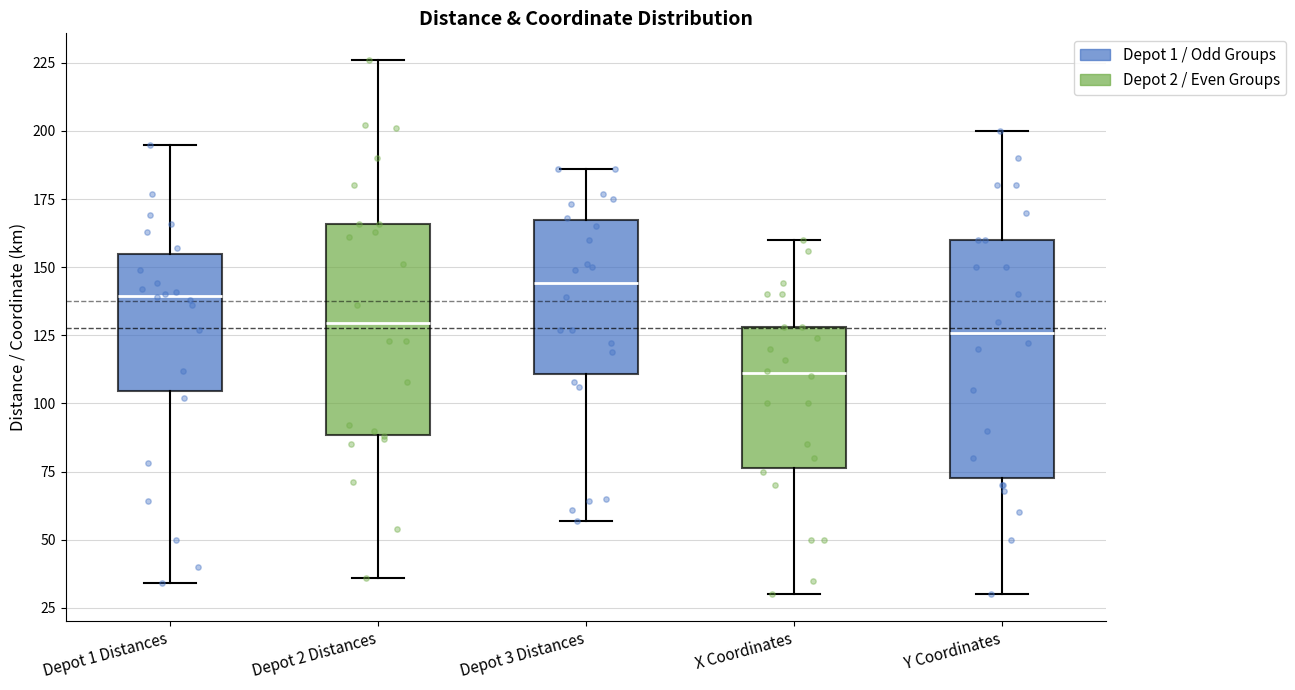

Reading left to right, read every box against the y-axis: the position of its median line, the range the box covers, and the ends of its whiskers. The values are not printed on the chart, so give them approximately, as read against the axis.

Depot 1 Distances: median 140, box 105 to 155, whiskers 35 to 195
Depot 2 Distances: median 130, box 90 to 165, whiskers 35 to 225
Depot 3 Distances: median 145, box 110 to 165, whiskers 55 to 185
X Coordinates: median 110, box 75 to 130, whiskers 30 to 160
Y Coordinates: median 125, box 75 to 160, whiskers 30 to 200